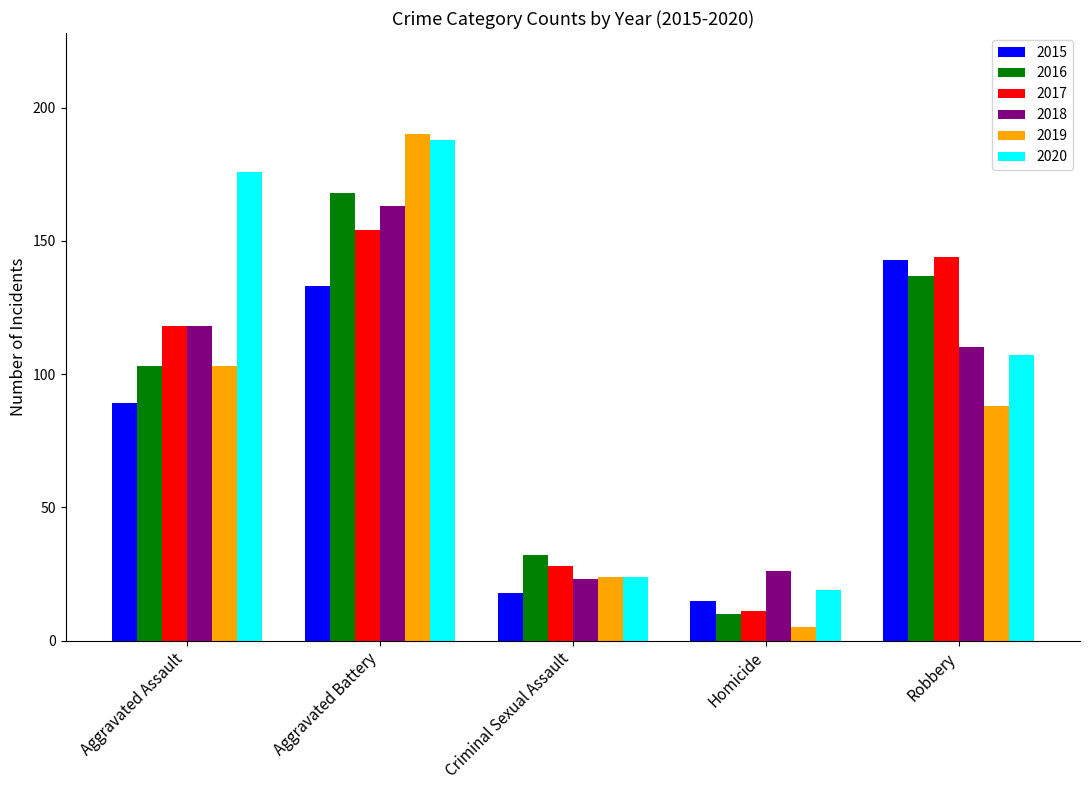

Where is 2015 nearest to the value 79?

Aggravated Assault